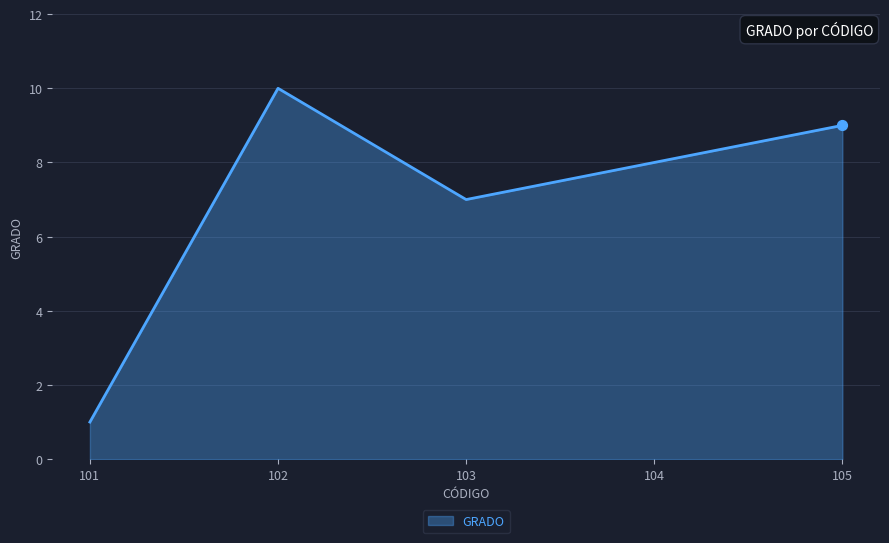

What is the ratio of the value at 101 to the value at 103?

0.1